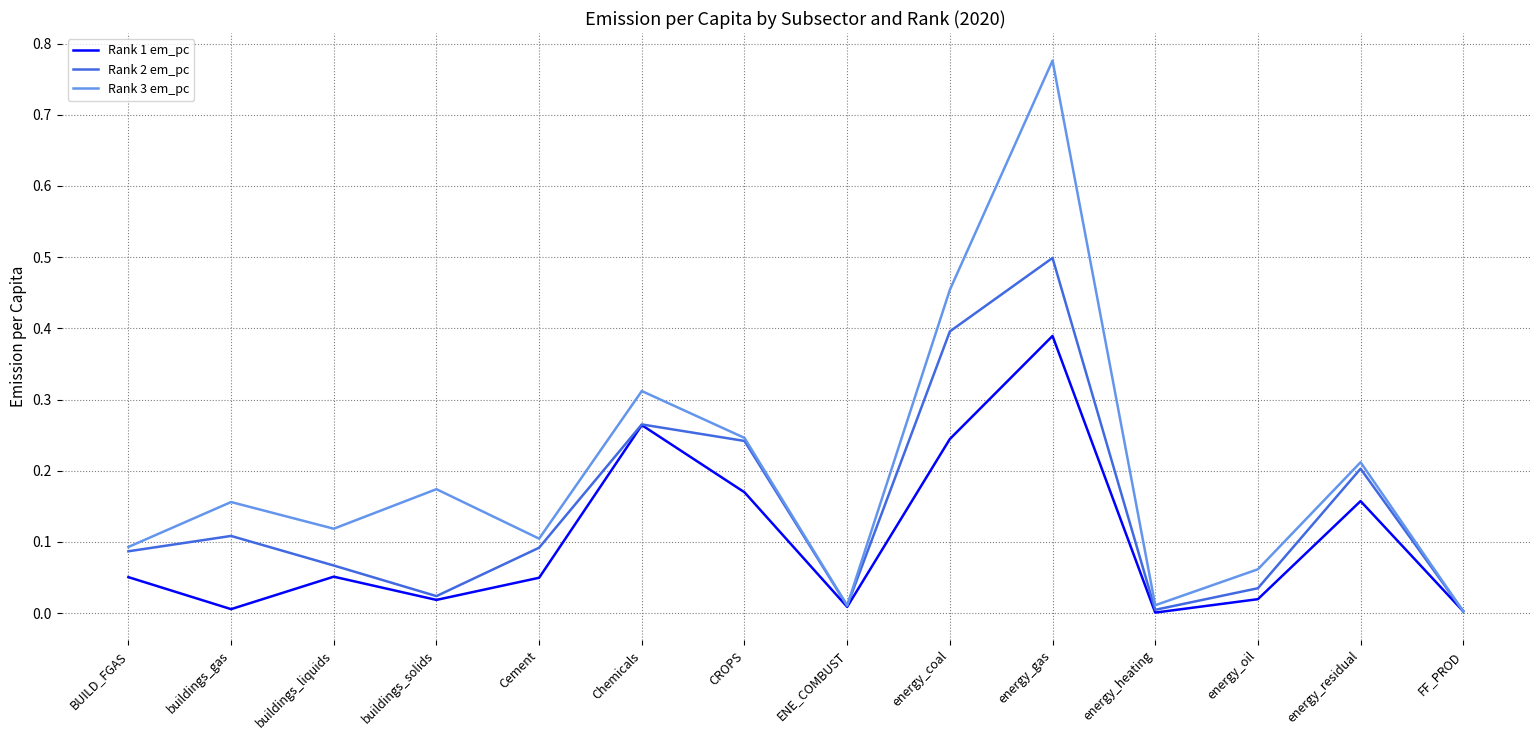

What position from the right is buildings_liquids?

12